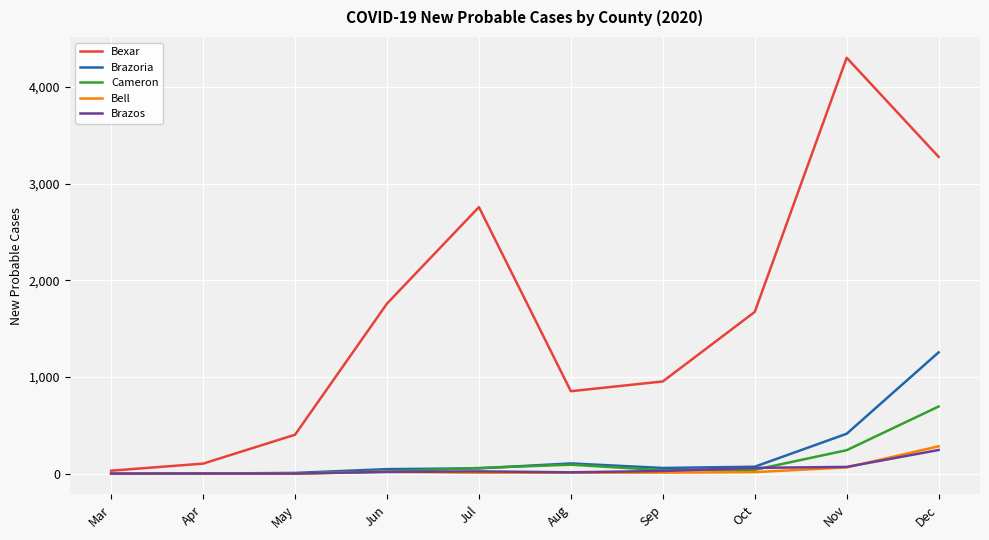

What is the maximum value for Bell?

282